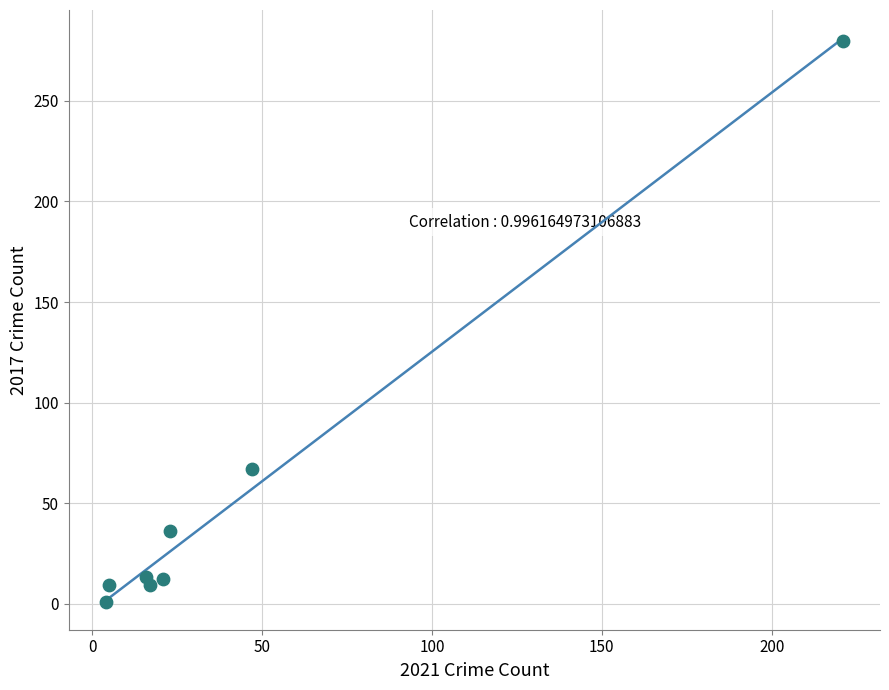

What Y value in the scatter plot is closest to 140?

67